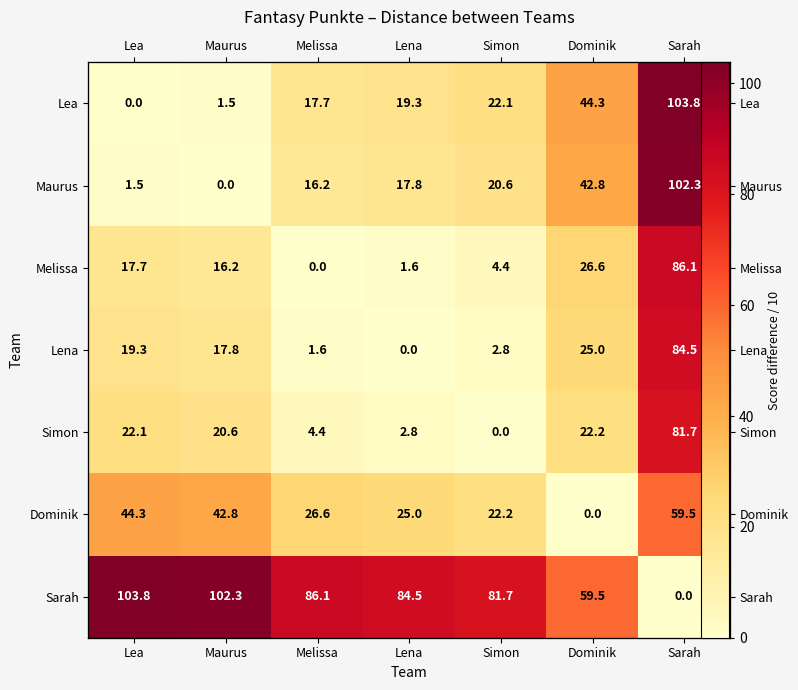

Between Lea and Lena, which is larger?

Lena